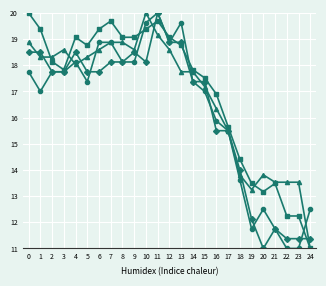

What is the spread (max minus min) of values at 15?

0.5